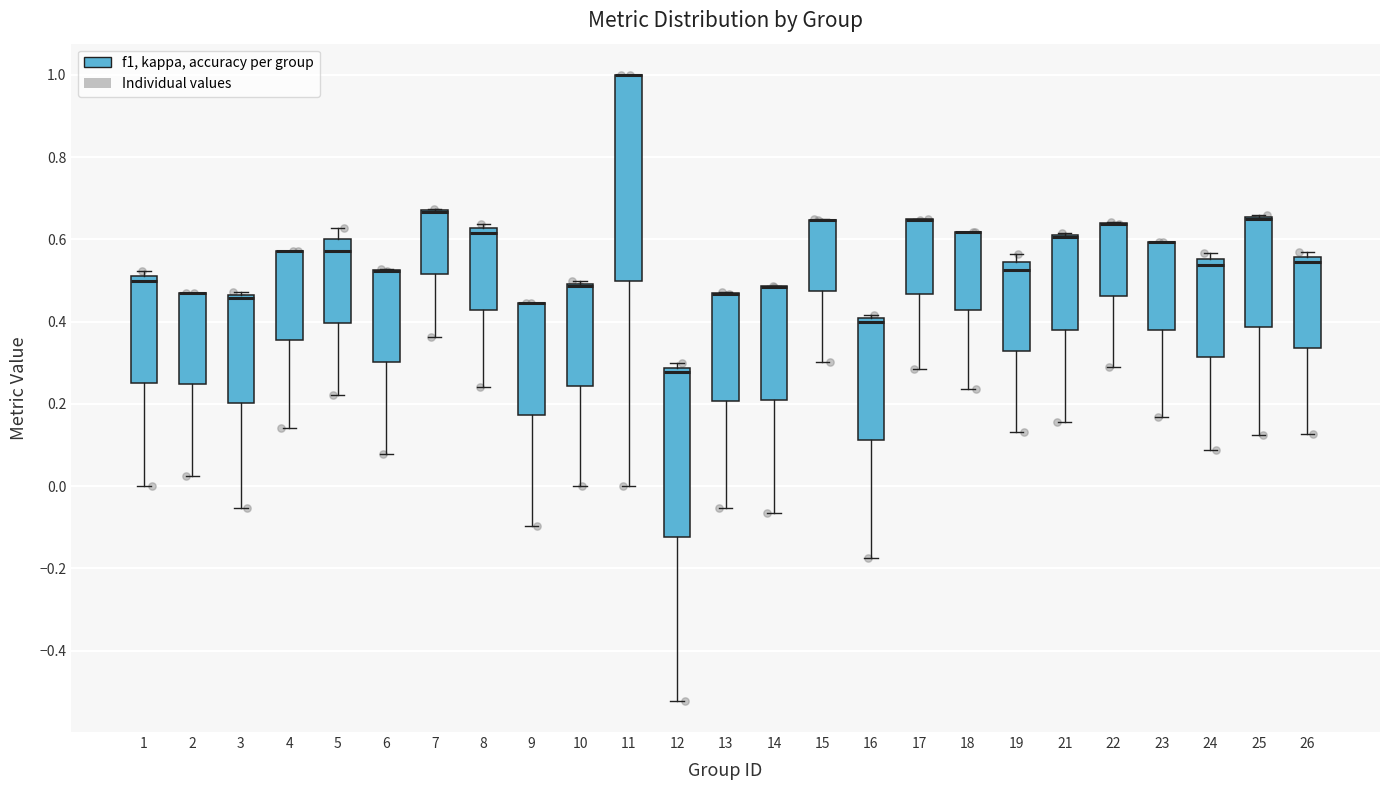

Comparing the boxes themselves (not the whiskers), which one is the tallest?

11